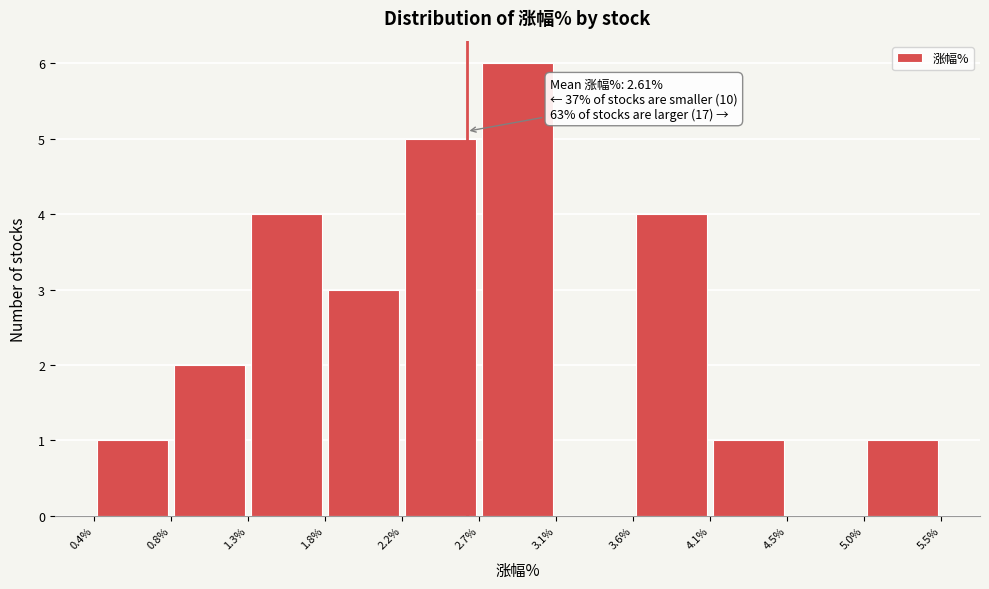

Over which range of the x-axis is the bar tallest?

2.7% to 3.1%